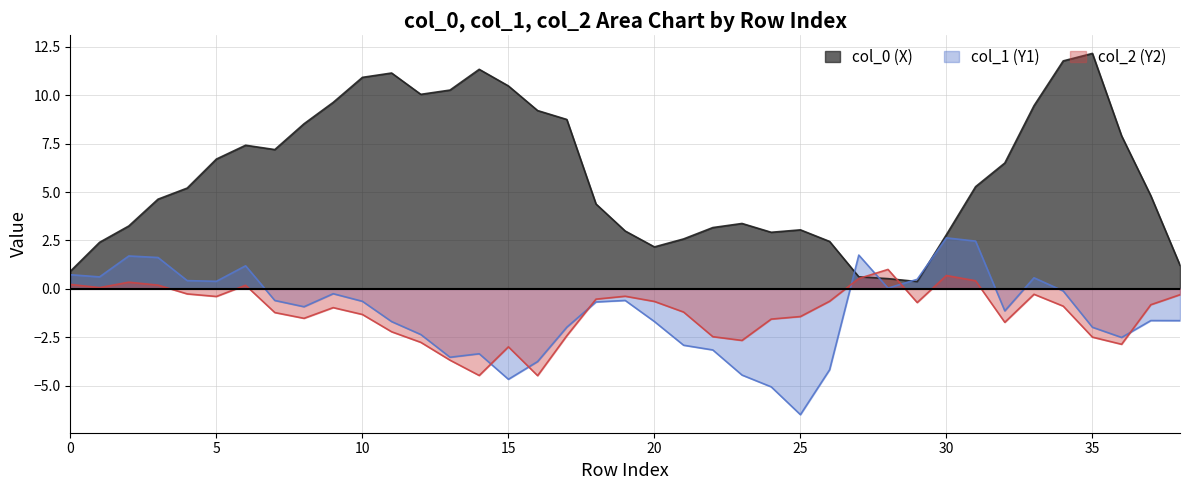

Where do col_0 and col_1 first cross each other?

C and H